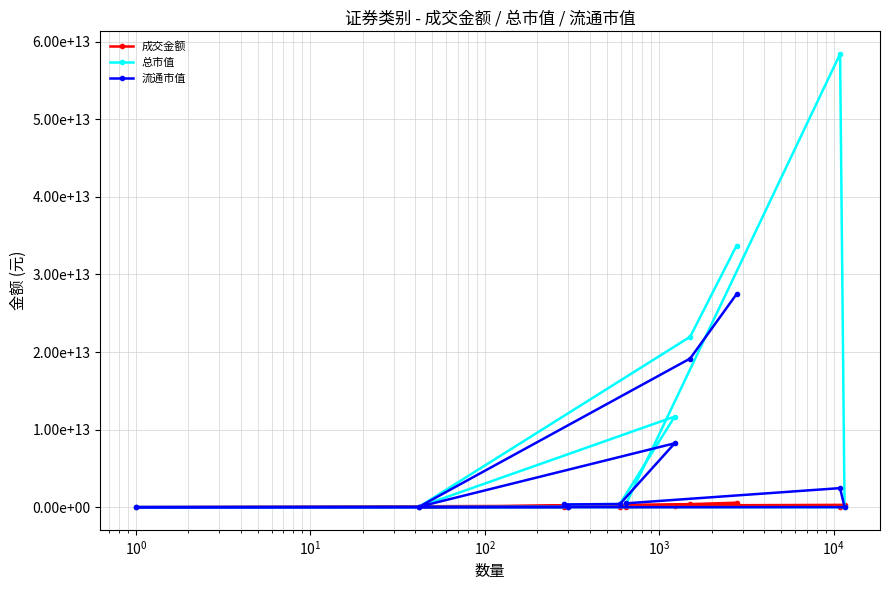

Does the chart have visible grid lines?

Yes